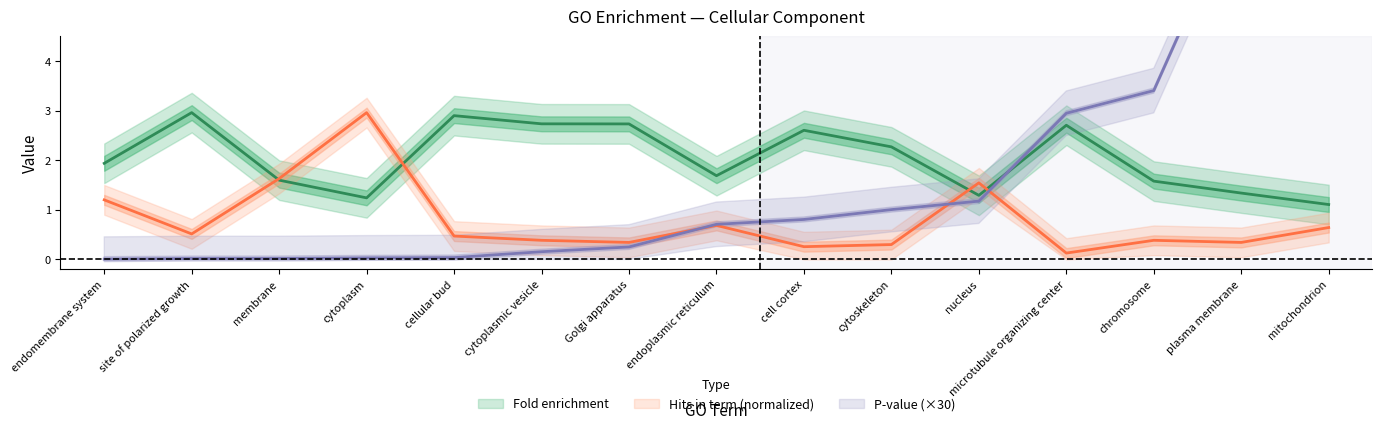

Which series has the largest range (max minus min)?

P-value